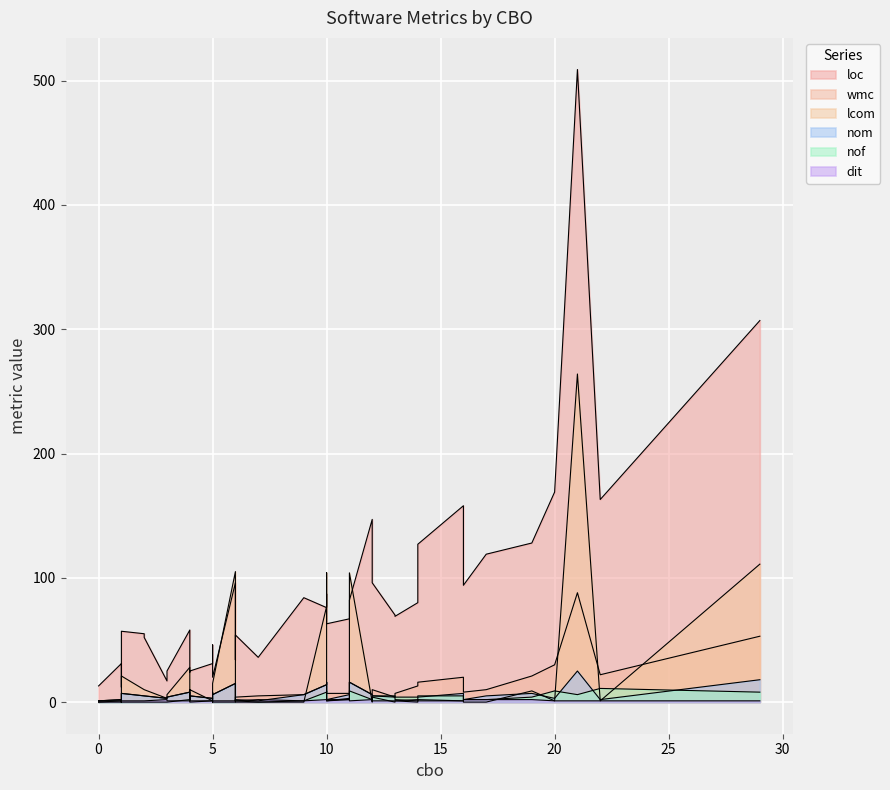

What is the maximum value for wmc?

88